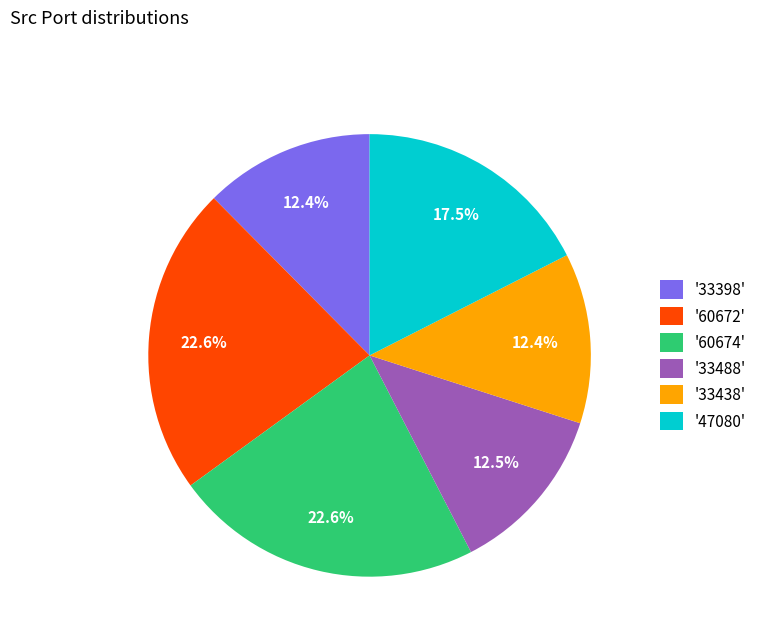

Between '33488' and '47080', which is larger?

'47080'